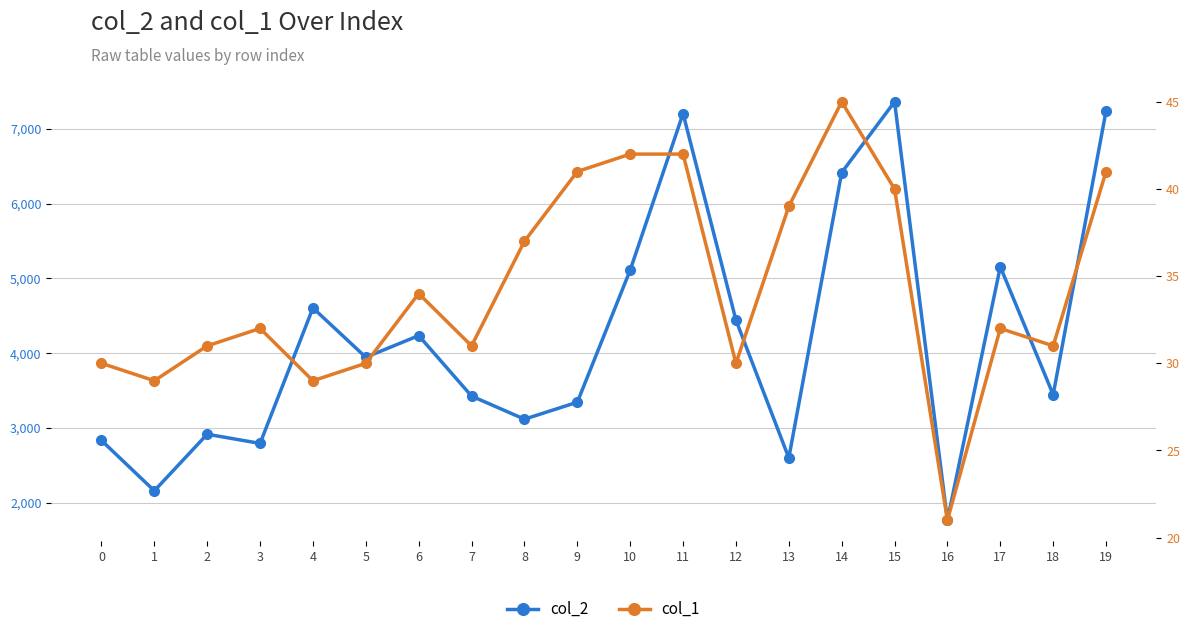

What is the difference between the col_1 values at 12 and 11?

12